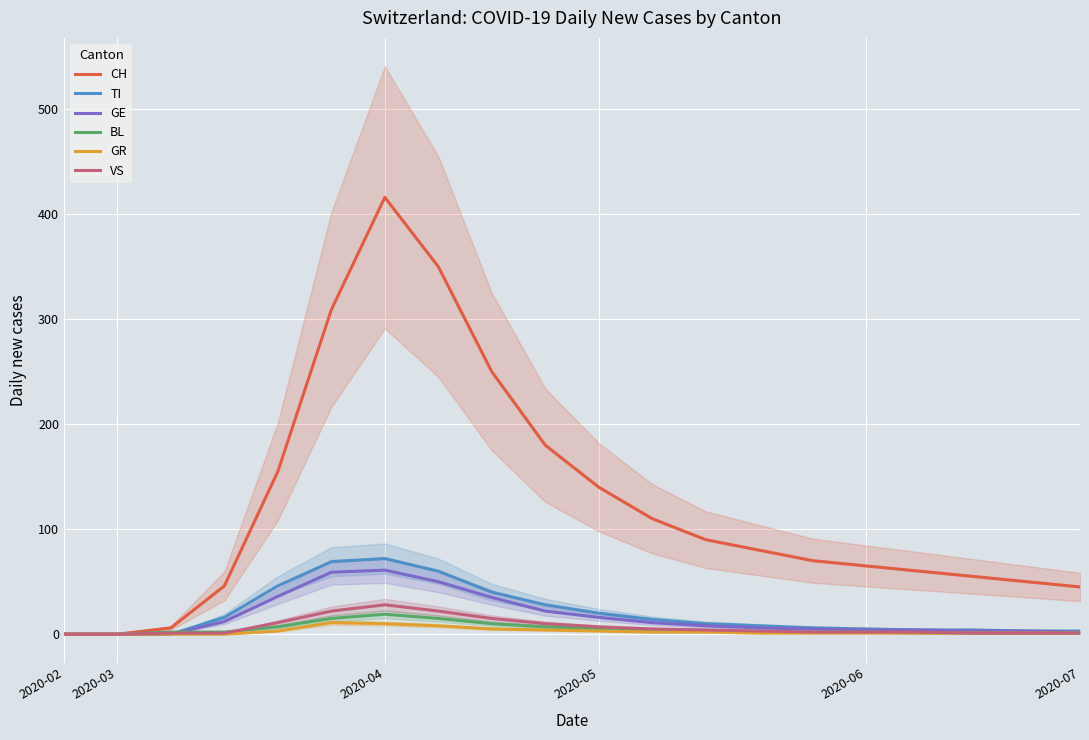

What is the total value across all series at 2020-05?

191